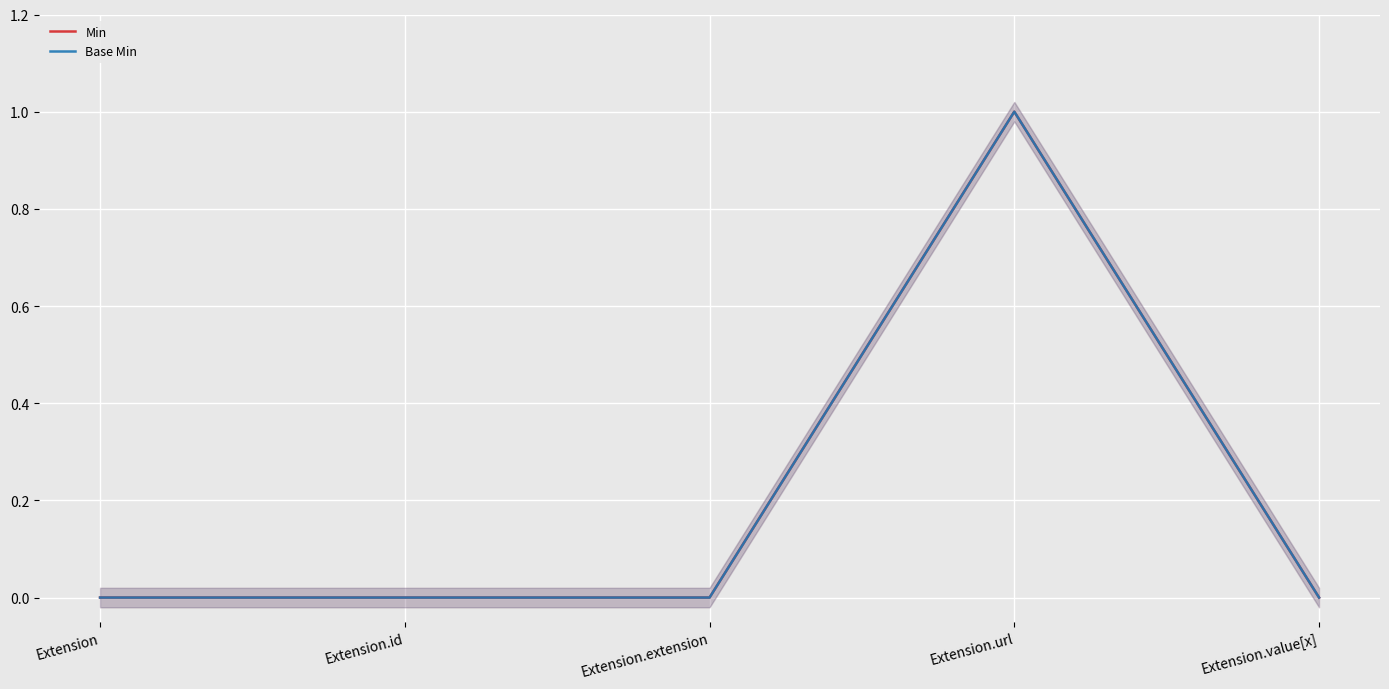

True or false: Min has a value of 1 at Extension.url.

True